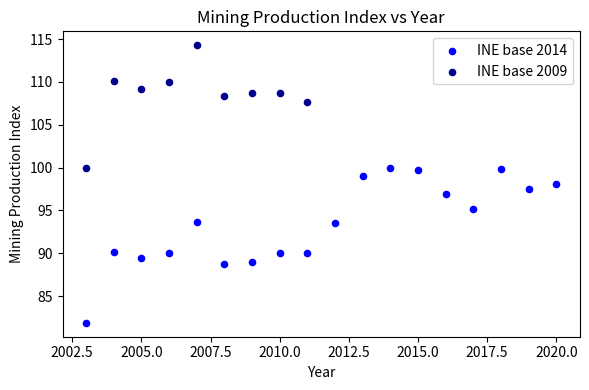

Which series contains the highest Y value?

INE base 2009